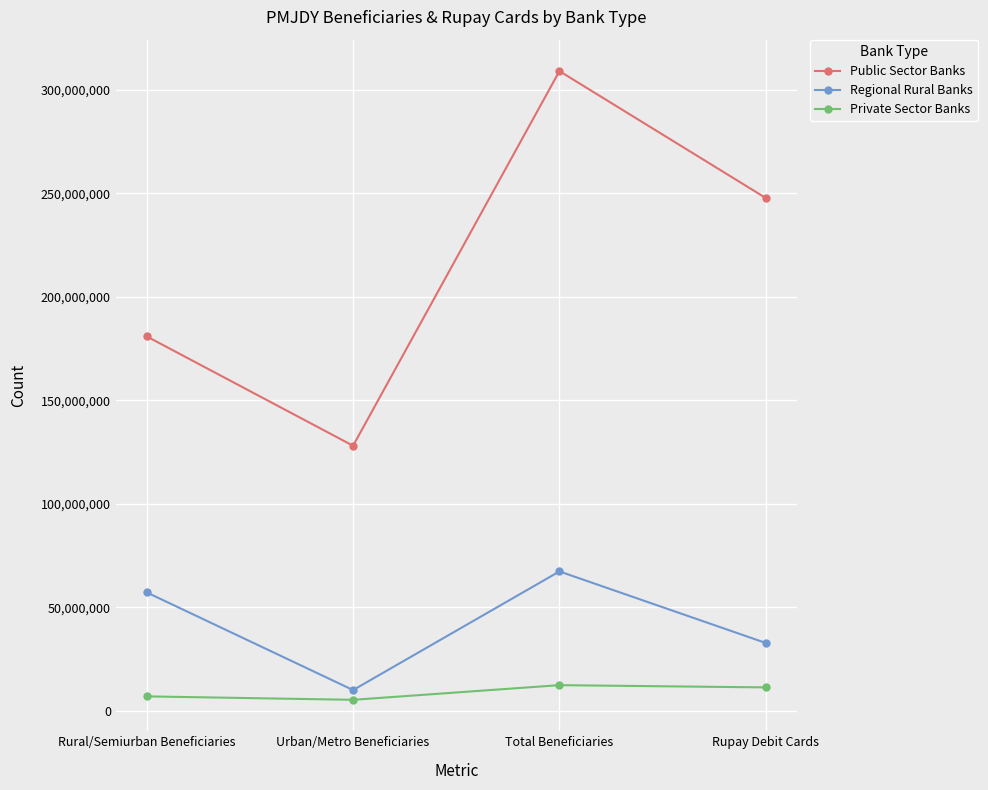

True or false: Public Sector Banks has a value of 239616868 at Rural/Semiurban Beneficiaries.

False